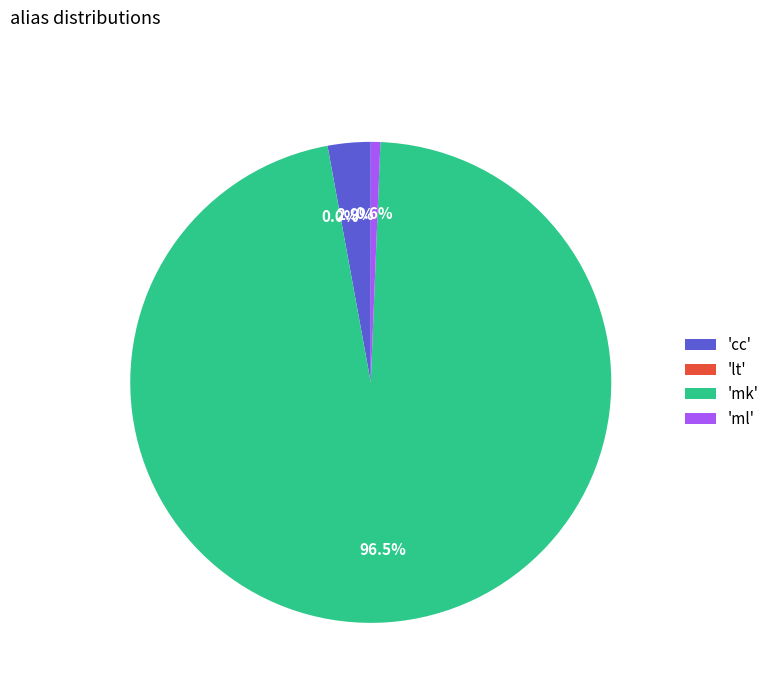

Which slice is the largest?

'mk'